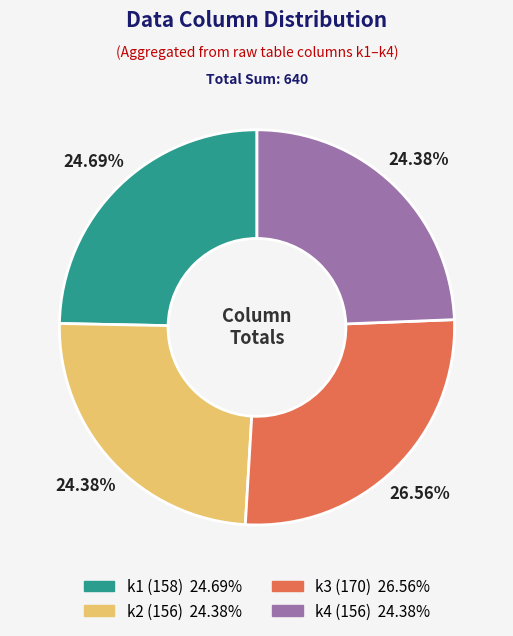

To the nearest percent, what is the difference between the largest and smallest slice percentages?

2%